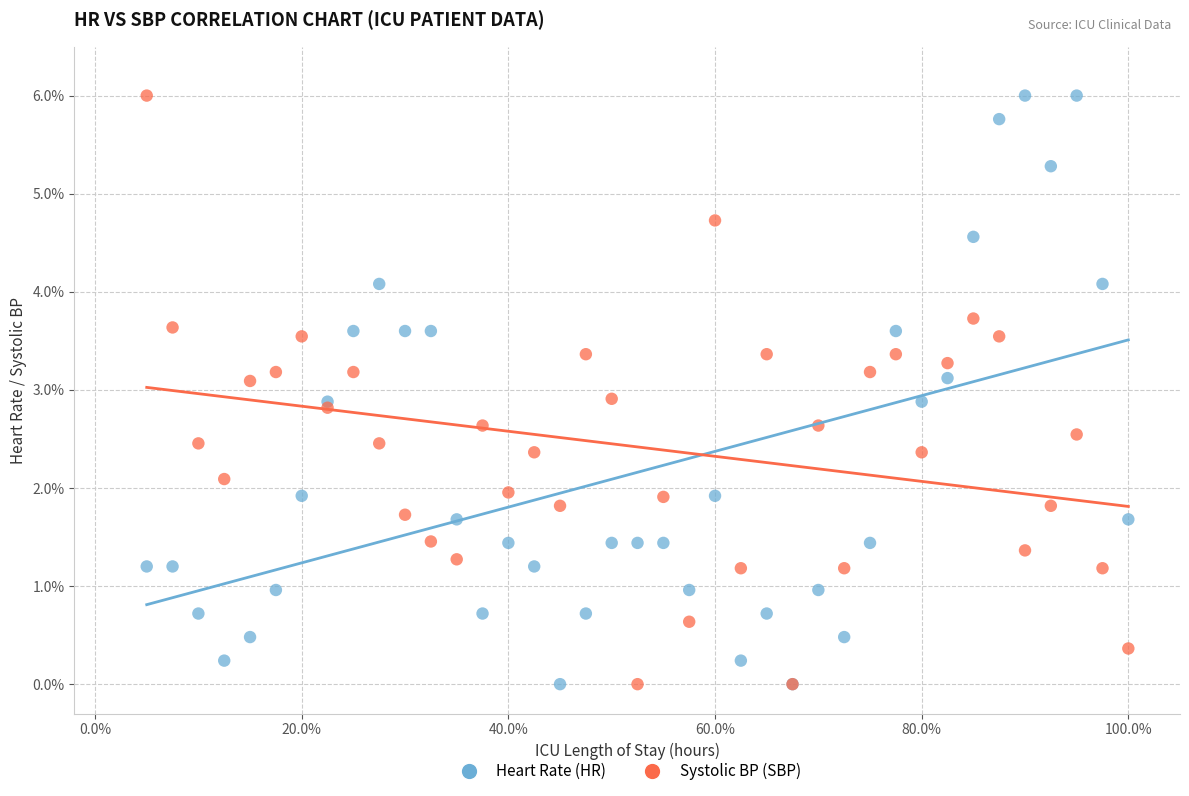

What are all the series names shown in the legend?

Heart Rate (HR), Systolic BP (SBP)